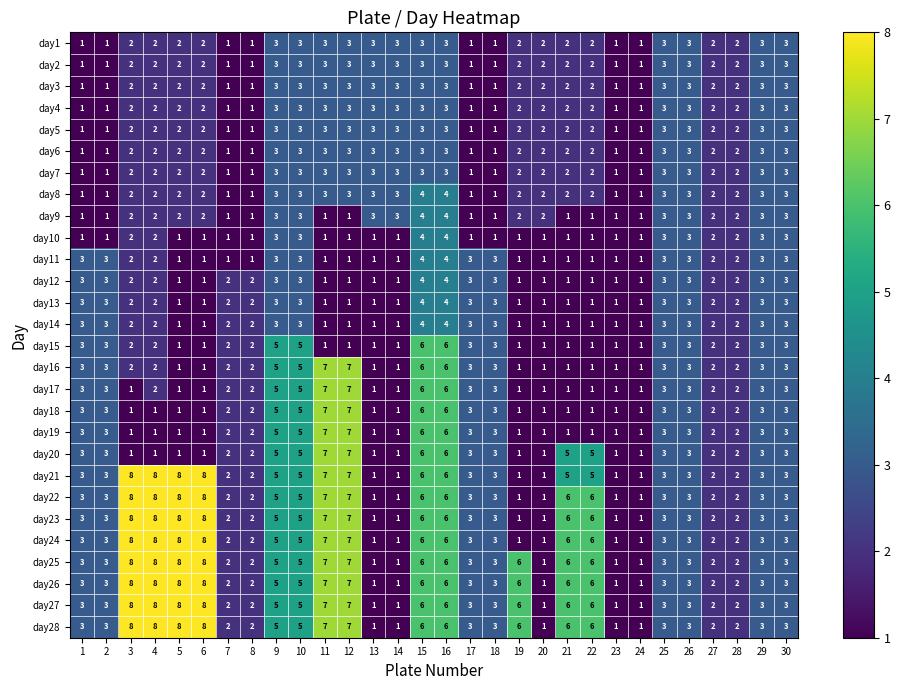

How many data points in day21 are less than 3?

10